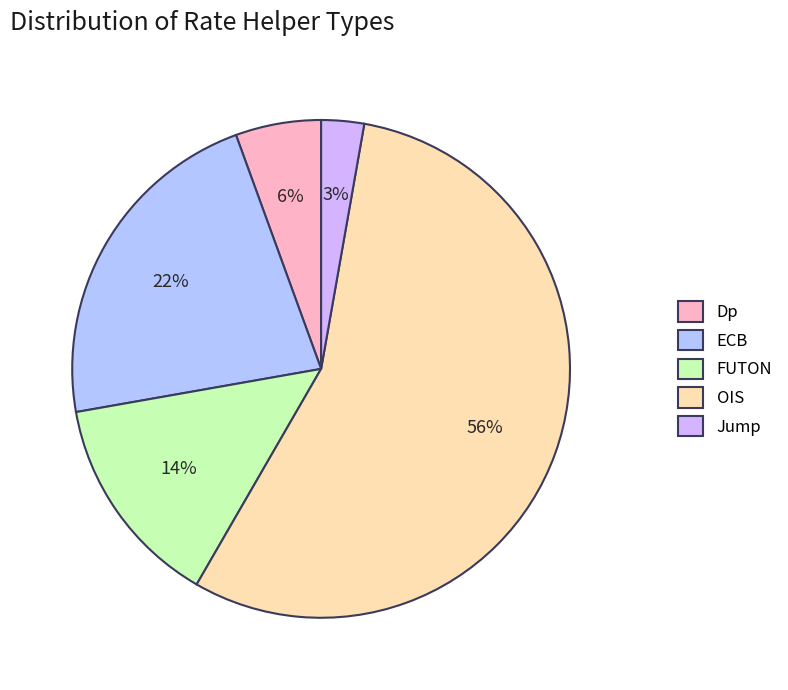

How many slices are in this pie chart?

5